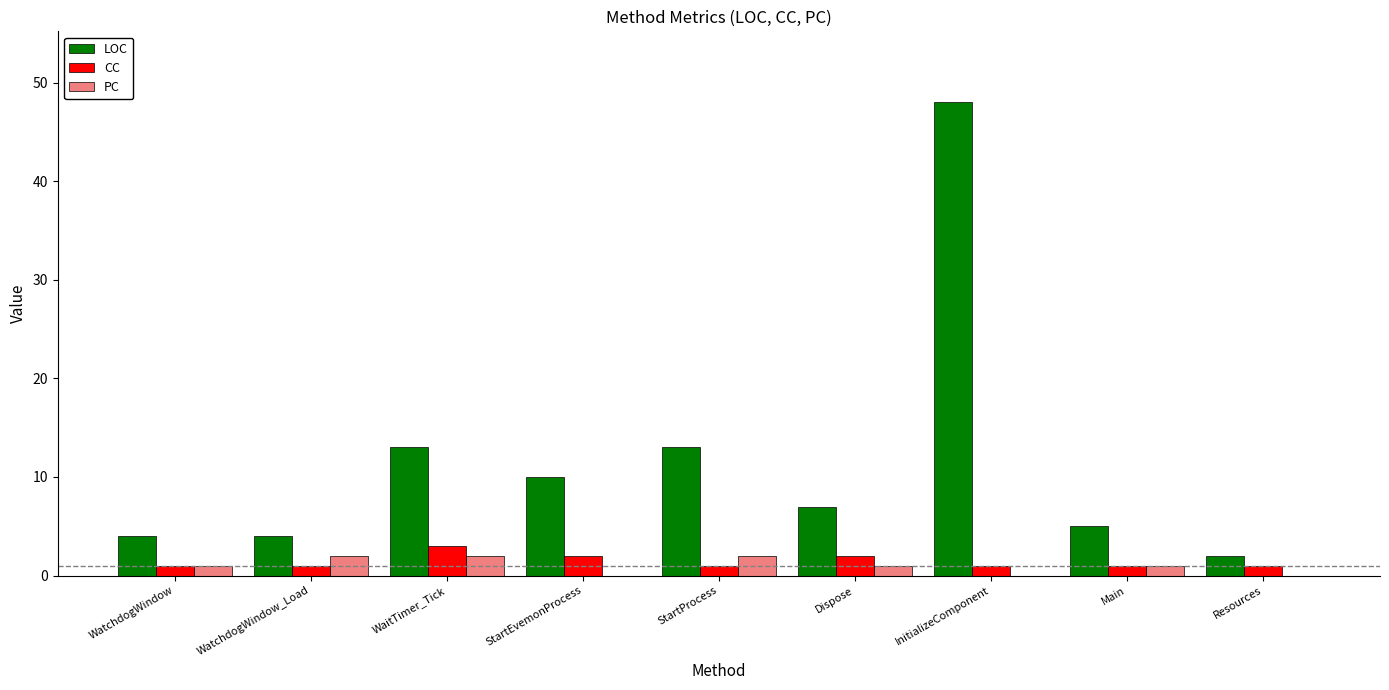

Reading left to right, what are all the values shown in this chart?

LOC: WatchdogWindow=4	WatchdogWindow_Load=4	WaitTimer_Tick=13	StartEvemonProcess=10	StartProcess=13	Dispose=7	InitializeComponent=48	Main=5	Resources=2
CC: WatchdogWindow=1	WatchdogWindow_Load=1	WaitTimer_Tick=3	StartEvemonProcess=2	StartProcess=1	Dispose=2	InitializeComponent=1	Main=1	Resources=1
PC: WatchdogWindow=1	WatchdogWindow_Load=2	WaitTimer_Tick=2	StartEvemonProcess=0	StartProcess=2	Dispose=1	InitializeComponent=0	Main=1	Resources=0